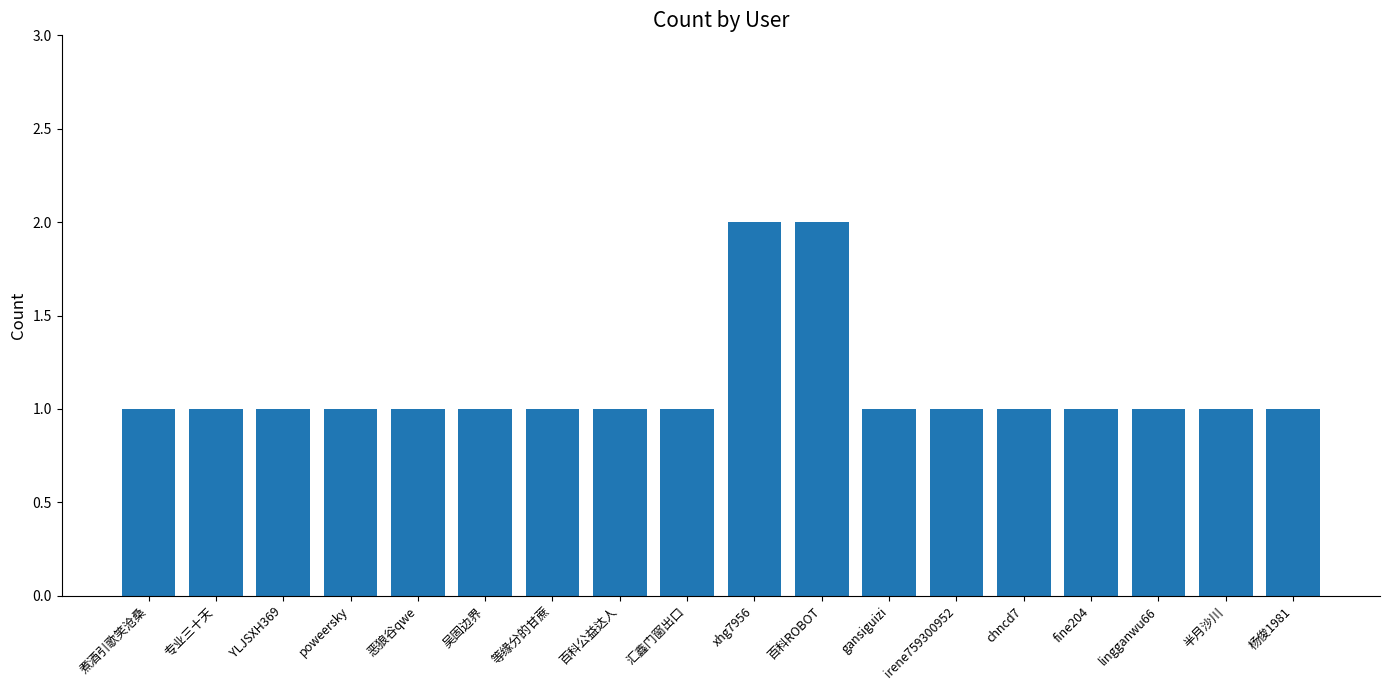

Is it true that the value at gansiguizi is 1?

True